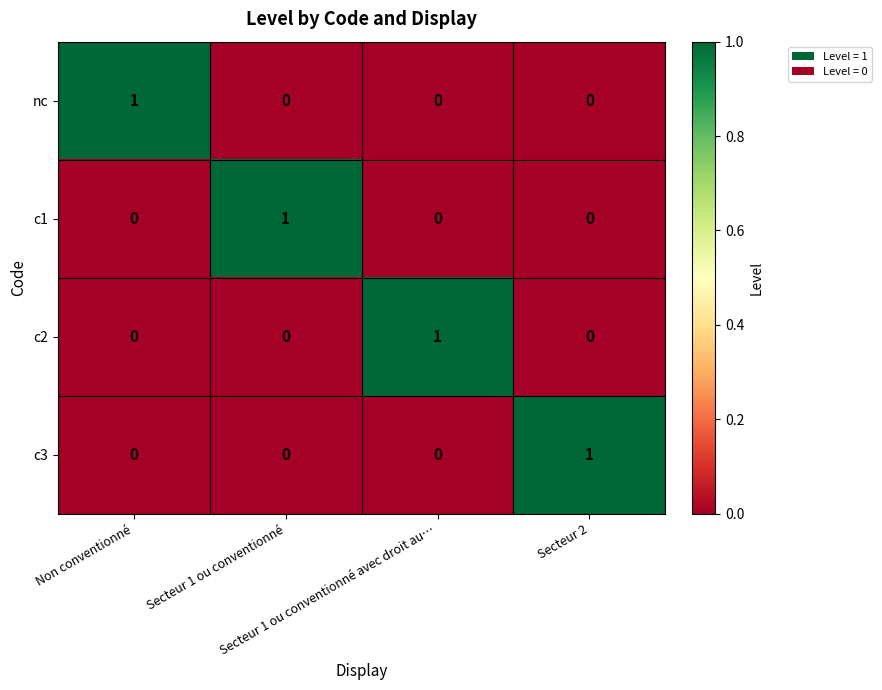

What is the spread (max minus min) of values at Secteur 1 ou conventionné?

1